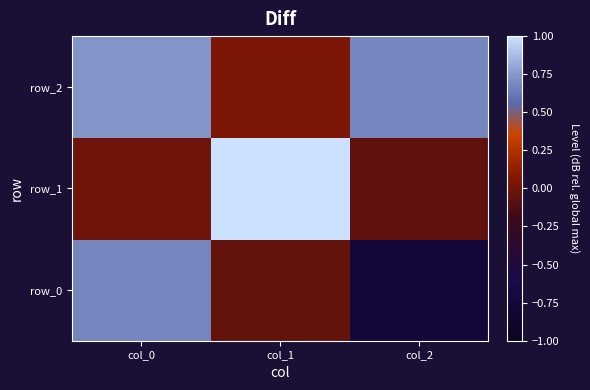

Which category has the lowest value across all series?

col_2